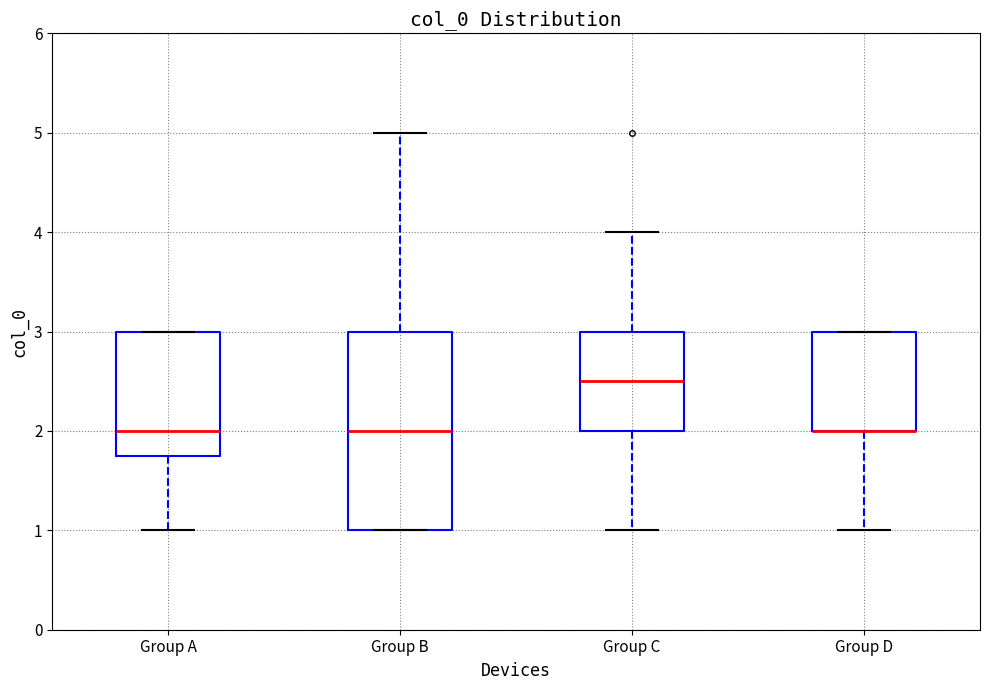

Comparing the boxes themselves (not the whiskers), which one is the tallest?

Group B